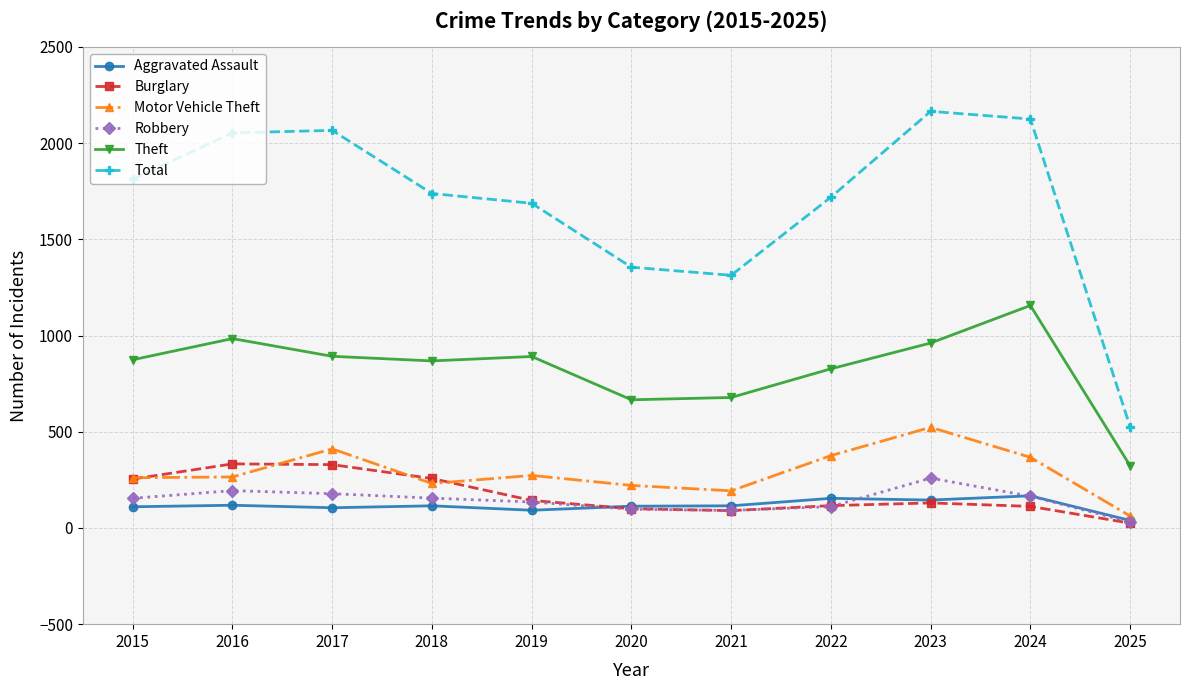

Which series has the largest total across all categories?

Total